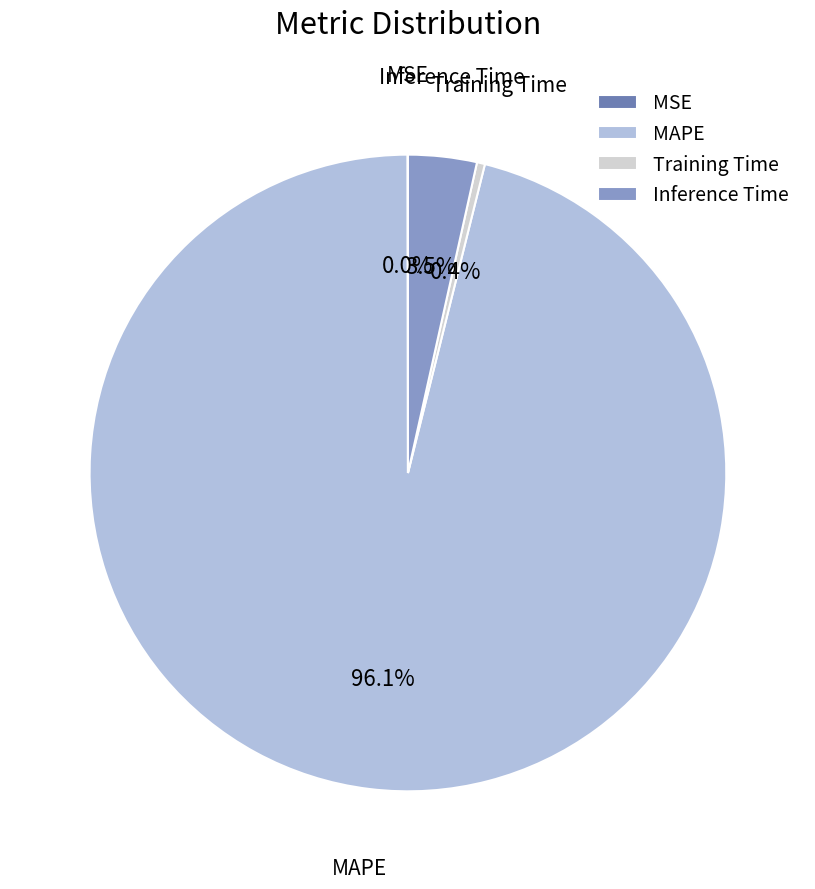

What is the majority slice?

MAPE